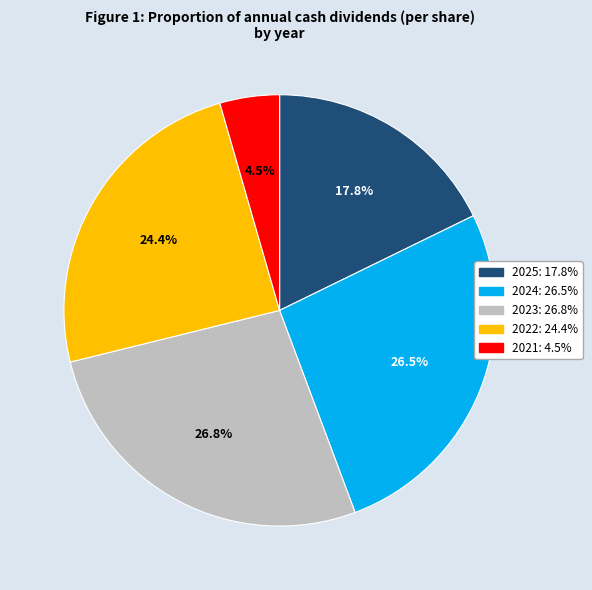

Count the number of slices in the pie.

5